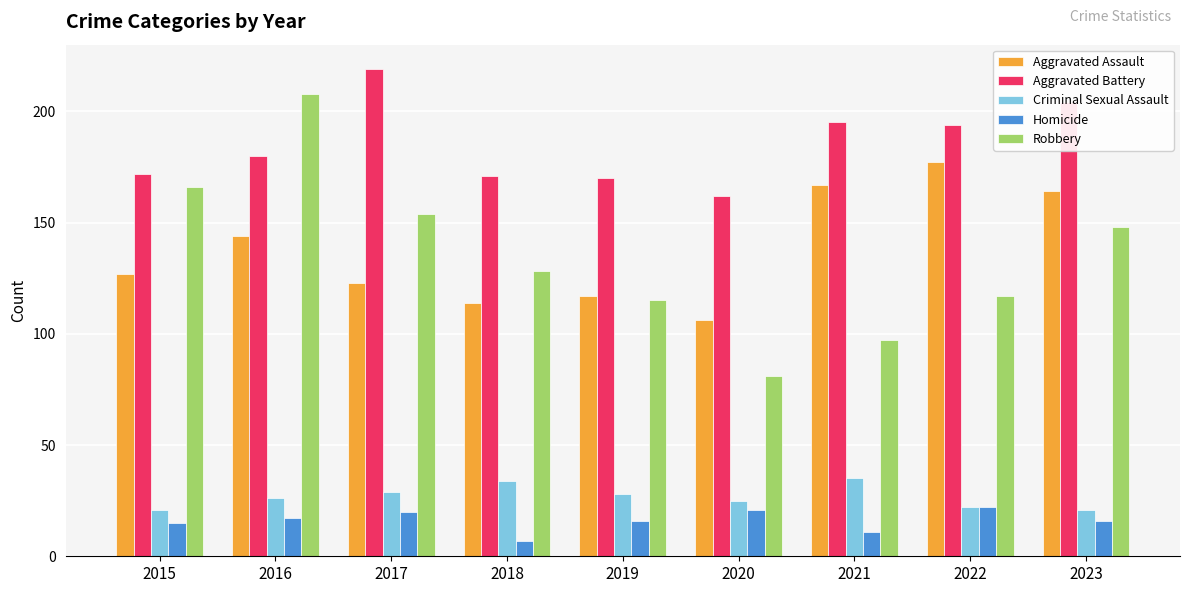

Read the Robbery value at 2020.

81